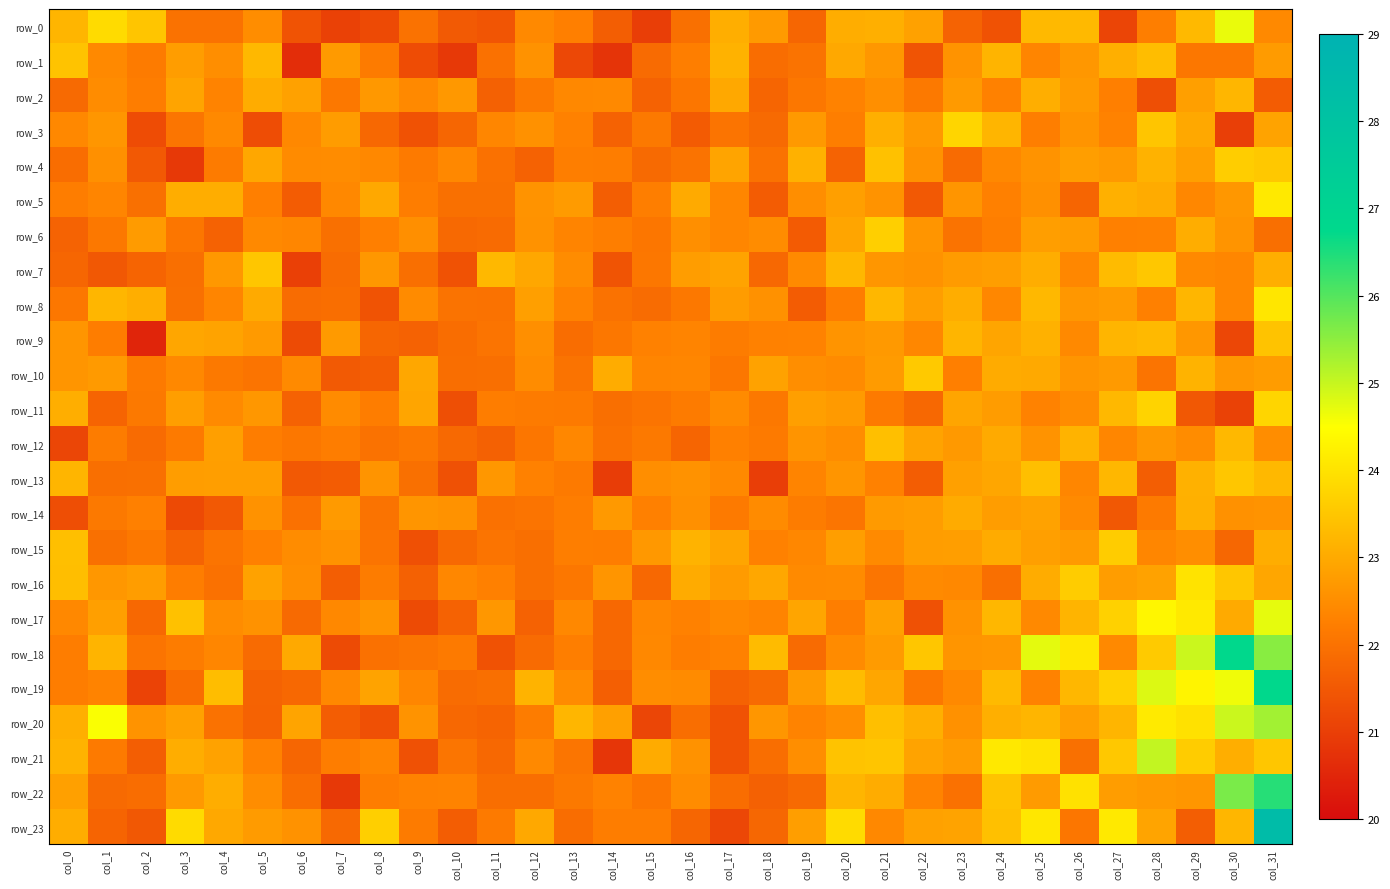

Reading right to left, extract all data points from this chart.

row_0: col_31=22.4	col_30=24.7	col_29=23.3	col_28=22.2	col_27=21.1	col_26=23.3	col_25=23.3	col_24=21.4	col_23=21.7	col_22=22.9	col_21=23.1	col_20=23.1	col_19=21.8	col_18=22.7	col_17=23.1	col_16=22.0	col_15=21.0	col_14=21.6	col_13=22.3	col_12=22.4	col_11=21.4	col_10=21.5	col_9=22.0	col_8=21.2	col_7=21.1	col_6=21.4	col_5=22.5	col_4=22.0	col_3=22.0	col_2=23.5	col_1=23.9	col_0=23.2
row_1: col_31=22.8	col_30=22.1	col_29=22.1	col_28=23.3	col_27=23.1	col_26=22.7	col_25=22.4	col_24=23.2	col_23=22.6	col_22=21.4	col_21=22.7	col_20=23.0	col_19=22.0	col_18=21.9	col_17=23.2	col_16=22.2	col_15=21.9	col_14=20.8	col_13=21.2	col_12=22.6	col_11=22.0	col_10=20.9	col_9=21.3	col_8=22.2	col_7=22.7	col_6=20.6	col_5=23.3	col_4=22.5	col_3=22.8	col_2=22.2	col_1=22.4	col_0=23.5
row_2: col_31=21.6	col_30=23.2	col_29=22.8	col_28=21.3	col_27=22.3	col_26=22.7	col_25=23.1	col_24=22.3	col_23=22.7	col_22=22.1	col_21=22.5	col_20=22.3	col_19=22.1	col_18=21.8	col_17=23.0	col_16=22.1	col_15=21.7	col_14=22.4	col_13=22.4	col_12=22.1	col_11=21.7	col_10=22.7	col_9=22.4	col_8=22.7	col_7=22.1	col_6=22.9	col_5=23.1	col_4=22.3	col_3=22.9	col_2=22.2	col_1=22.5	col_0=21.8
row_3: col_31=22.9	col_30=21.0	col_29=23.0	col_28=23.5	col_27=22.3	col_26=22.6	col_25=22.2	col_24=23.2	col_23=23.8	col_22=22.7	col_21=23.1	col_20=22.2	col_19=22.7	col_18=21.8	col_17=22.0	col_16=21.6	col_15=22.1	col_14=21.7	col_13=22.3	col_12=22.6	col_11=22.4	col_10=21.8	col_9=21.4	col_8=21.8	col_7=22.8	col_6=22.4	col_5=21.3	col_4=22.4	col_3=22.1	col_2=21.3	col_1=22.7	col_0=22.4
row_4: col_31=23.5	col_30=23.6	col_29=22.8	col_28=23.2	col_27=22.7	col_26=22.8	col_25=22.6	col_24=22.4	col_23=21.9	col_22=22.6	col_21=23.4	col_20=21.7	col_19=23.1	col_18=22.0	col_17=22.9	col_16=22.0	col_15=21.8	col_14=22.2	col_13=22.2	col_12=21.7	col_11=22.0	col_10=22.4	col_9=22.2	col_8=22.4	col_7=22.5	col_6=22.5	col_5=23.0	col_4=22.2	col_3=20.9	col_2=21.5	col_1=22.6	col_0=21.9
row_5: col_31=24.1	col_30=22.7	col_29=22.4	col_28=23.0	col_27=23.1	col_26=21.7	col_25=22.6	col_24=22.3	col_23=22.6	col_22=21.5	col_21=22.6	col_20=22.8	col_19=22.5	col_18=21.6	col_17=22.4	col_16=23.0	col_15=22.2	col_14=21.6	col_13=22.7	col_12=22.6	col_11=22.0	col_10=22.0	col_9=22.2	col_8=23.0	col_7=22.4	col_6=21.6	col_5=22.3	col_4=23.1	col_3=23.1	col_2=22.0	col_1=22.4	col_0=22.2
row_6: col_31=22.0	col_30=22.6	col_29=23.1	col_28=22.3	col_27=22.3	col_26=22.8	col_25=22.8	col_24=22.2	col_23=22.0	col_22=22.6	col_21=23.7	col_20=22.9	col_19=21.6	col_18=22.5	col_17=22.4	col_16=22.5	col_15=22.1	col_14=22.2	col_13=22.3	col_12=22.6	col_11=21.9	col_10=21.8	col_9=22.5	col_8=22.3	col_7=22.0	col_6=22.4	col_5=22.4	col_4=21.7	col_3=22.1	col_2=22.7	col_1=22.1	col_0=21.7
row_7: col_31=23.1	col_30=22.4	col_29=22.4	col_28=23.5	col_27=23.3	col_26=22.4	col_25=23.1	col_24=22.8	col_23=22.7	col_22=22.6	col_21=22.7	col_20=23.2	col_19=22.5	col_18=21.8	col_17=22.9	col_16=22.8	col_15=22.1	col_14=21.4	col_13=22.5	col_12=23.0	col_11=23.3	col_10=21.4	col_9=22.0	col_8=22.7	col_7=21.9	col_6=21.0	col_5=23.5	col_4=22.7	col_3=21.9	col_2=21.7	col_1=21.5	col_0=21.8
row_8: col_31=24.1	col_30=22.4	col_29=23.2	col_28=22.3	col_27=22.7	col_26=22.7	col_25=23.3	col_24=22.4	col_23=23.1	col_22=22.8	col_21=23.2	col_20=22.2	col_19=21.6	col_18=22.6	col_17=22.8	col_16=22.1	col_15=21.9	col_14=22.0	col_13=22.3	col_12=22.8	col_11=22.0	col_10=22.0	col_9=22.5	col_8=21.4	col_7=21.9	col_6=21.9	col_5=23.0	col_4=22.4	col_3=22.0	col_2=23.1	col_1=23.2	col_0=22.1
row_9: col_31=23.5	col_30=21.1	col_29=22.7	col_28=23.3	col_27=23.2	col_26=22.4	col_25=23.1	col_24=22.9	col_23=23.2	col_22=22.4	col_21=22.7	col_20=22.6	col_19=22.3	col_18=22.3	col_17=22.2	col_16=22.3	col_15=22.3	col_14=22.1	col_13=21.9	col_12=22.5	col_11=22.0	col_10=21.9	col_9=21.7	col_8=21.8	col_7=22.7	col_6=21.2	col_5=22.7	col_4=22.9	col_3=22.9	col_2=20.5	col_1=22.2	col_0=22.6
row_10: col_31=22.8	col_30=22.7	col_29=23.2	col_28=22.0	col_27=22.7	col_26=22.6	col_25=23.0	col_24=23.0	col_23=22.3	col_22=23.6	col_21=22.7	col_20=22.5	col_19=22.5	col_18=22.9	col_17=22.1	col_16=22.4	col_15=22.4	col_14=23.0	col_13=22.0	col_12=22.5	col_11=21.9	col_10=21.9	col_9=23.0	col_8=21.6	col_7=21.5	col_6=22.4	col_5=22.1	col_4=22.1	col_3=22.4	col_2=22.1	col_1=22.7	col_0=22.6
row_11: col_31=23.8	col_30=21.1	col_29=21.5	col_28=23.7	col_27=23.3	col_26=22.5	col_25=22.3	col_24=22.8	col_23=22.9	col_22=21.8	col_21=22.1	col_20=22.7	col_19=22.8	col_18=22.1	col_17=22.5	col_16=22.2	col_15=22.1	col_14=22.0	col_13=22.2	col_12=22.2	col_11=22.2	col_10=21.3	col_9=22.9	col_8=22.2	col_7=22.5	col_6=21.7	col_5=22.7	col_4=22.4	col_3=22.8	col_2=22.1	col_1=21.7	col_0=23.1
row_12: col_31=22.5	col_30=23.3	col_29=22.5	col_28=22.7	col_27=22.4	col_26=23.2	col_25=22.6	col_24=23.0	col_23=22.7	col_22=22.9	col_21=23.4	col_20=22.5	col_19=22.6	col_18=22.1	col_17=22.3	col_16=21.8	col_15=22.1	col_14=22.0	col_13=22.4	col_12=22.1	col_11=21.7	col_10=21.8	col_9=22.1	col_8=22.0	col_7=22.2	col_6=22.1	col_5=22.2	col_4=22.8	col_3=22.2	col_2=21.9	col_1=22.2	col_0=21.1
row_13: col_31=23.3	col_30=23.5	col_29=23.1	col_28=21.6	col_27=23.2	col_26=22.4	col_25=23.4	col_24=22.9	col_23=22.8	col_22=21.6	col_21=22.3	col_20=22.7	col_19=22.4	col_18=21.0	col_17=22.4	col_16=22.6	col_15=22.5	col_14=21.0	col_13=22.2	col_12=22.3	col_11=22.7	col_10=21.4	col_9=22.0	col_8=22.6	col_7=21.6	col_6=21.5	col_5=22.8	col_4=22.8	col_3=22.8	col_2=22.0	col_1=21.9	col_0=23.2
row_14: col_31=22.6	col_30=22.6	col_29=23.1	col_28=22.2	col_27=21.5	col_26=22.4	col_25=22.9	col_24=22.8	col_23=23.0	col_22=22.8	col_21=22.7	col_20=22.1	col_19=22.2	col_18=22.5	col_17=22.1	col_16=22.6	col_15=22.3	col_14=22.7	col_13=22.2	col_12=22.0	col_11=22.0	col_10=22.6	col_9=22.6	col_8=22.0	col_7=22.7	col_6=22.0	col_5=22.6	col_4=21.5	col_3=21.2	col_2=22.3	col_1=22.1	col_0=21.3
row_15: col_31=23.1	col_30=21.8	col_29=22.5	col_28=22.4	col_27=23.6	col_26=22.7	col_25=22.8	col_24=23.0	col_23=22.8	col_22=22.8	col_21=22.4	col_20=22.8	col_19=22.4	col_18=22.3	col_17=22.9	col_16=23.2	col_15=22.7	col_14=22.2	col_13=22.2	col_12=21.9	col_11=22.0	col_10=21.8	col_9=21.3	col_8=22.1	col_7=22.6	col_6=22.5	col_5=22.3	col_4=22.0	col_3=21.7	col_2=22.1	col_1=22.0	col_0=23.4
row_16: col_31=22.9	col_30=23.5	col_29=24.0	col_28=22.9	col_27=22.8	col_26=23.6	col_25=23.1	col_24=21.9	col_23=22.4	col_22=22.4	col_21=22.1	col_20=22.5	col_19=22.5	col_18=23.0	col_17=22.8	col_16=23.0	col_15=21.8	col_14=22.6	col_13=22.1	col_12=22.0	col_11=22.3	col_10=22.4	col_9=21.7	col_8=22.2	col_7=21.6	col_6=22.5	col_5=22.9	col_4=22.0	col_3=22.2	col_2=22.8	col_1=22.7	col_0=23.4
row_17: col_31=24.7	col_30=23.0	col_29=24.1	col_28=24.3	col_27=23.7	col_26=23.2	col_25=22.4	col_24=23.2	col_23=22.6	col_22=21.4	col_21=22.9	col_20=22.2	col_19=22.9	col_18=22.3	col_17=22.4	col_16=22.3	col_15=22.4	col_14=21.8	col_13=22.4	col_12=21.7	col_11=22.7	col_10=21.7	col_9=21.2	col_8=22.6	col_7=22.4	col_6=21.8	col_5=22.6	col_4=22.5	col_3=23.4	col_2=21.8	col_1=22.8	col_0=22.4
row_18: col_31=25.5	col_30=26.8	col_29=25.0	col_28=23.6	col_27=22.4	col_26=24.1	col_25=24.7	col_24=22.7	col_23=22.6	col_22=23.5	col_21=22.8	col_20=22.5	col_19=21.9	col_18=23.3	col_17=22.3	col_16=22.2	col_15=22.4	col_14=21.8	col_13=22.2	col_12=21.8	col_11=21.4	col_10=22.1	col_9=22.1	col_8=22.0	col_7=21.2	col_6=23.0	col_5=21.9	col_4=22.4	col_3=22.2	col_2=22.0	col_1=23.2	col_0=22.2
row_19: col_31=26.8	col_30=24.6	col_29=24.3	col_28=24.8	col_27=23.7	col_26=23.2	col_25=22.3	col_24=23.3	col_23=22.4	col_22=22.1	col_21=22.9	col_20=23.3	col_19=22.7	col_18=21.8	col_17=21.7	col_16=22.5	col_15=22.5	col_14=21.6	col_13=22.5	col_12=23.2	col_11=21.9	col_10=21.9	col_9=22.4	col_8=22.9	col_7=22.4	col_6=21.8	col_5=21.7	col_4=23.3	col_3=21.9	col_2=21.1	col_1=22.3	col_0=22.2
row_20: col_31=25.3	col_30=25.0	col_29=24.0	col_28=24.1	col_27=23.2	col_26=22.8	col_25=23.2	col_24=23.1	col_23=22.6	col_22=23.1	col_21=23.4	col_20=22.5	col_19=22.3	col_18=22.7	col_17=21.4	col_16=21.9	col_15=21.1	col_14=22.8	col_13=23.2	col_12=22.2	col_11=21.7	col_10=21.8	col_9=22.6	col_8=21.3	col_7=21.6	col_6=22.9	col_5=21.7	col_4=22.0	col_3=22.9	col_2=22.6	col_1=24.5	col_0=23.1
row_21: col_31=23.5	col_30=23.1	col_29=23.6	col_28=25.0	col_27=23.5	col_26=22.0	col_25=24.0	col_24=24.1	col_23=22.8	col_22=22.9	col_21=23.5	col_20=23.5	col_19=22.5	col_18=21.9	col_17=21.4	col_16=22.6	col_15=23.0	col_14=20.8	col_13=22.1	col_12=22.4	col_11=21.8	col_10=22.1	col_9=21.3	col_8=22.4	col_7=22.2	col_6=21.8	col_5=22.3	col_4=22.9	col_3=23.1	col_2=21.6	col_1=22.1	col_0=23.2
row_22: col_31=26.4	col_30=25.7	col_29=22.7	col_28=22.7	col_27=22.8	col_26=24.0	col_25=22.8	col_24=23.5	col_23=22.0	col_22=22.3	col_21=23.0	col_20=23.2	col_19=21.8	col_18=21.7	col_17=21.9	col_16=22.5	col_15=22.1	col_14=22.3	col_13=22.1	col_12=21.9	col_11=21.9	col_10=22.3	col_9=22.3	col_8=22.2	col_7=20.9	col_6=21.9	col_5=22.5	col_4=23.1	col_3=22.7	col_2=21.9	col_1=21.8	col_0=22.8
row_23: col_31=28.4	col_30=23.2	col_29=21.6	col_28=22.9	col_27=24.1	col_26=22.1	col_25=24.1	col_24=23.4	col_23=22.9	col_22=22.9	col_21=22.4	col_20=23.9	col_19=22.8	col_18=21.8	col_17=21.2	col_16=21.8	col_15=22.2	col_14=22.2	col_13=21.9	col_12=23.0	col_11=22.2	col_10=21.6	col_9=22.2	col_8=23.7	col_7=21.8	col_6=22.6	col_5=22.7	col_4=23.0	col_3=23.9	col_2=21.5	col_1=21.7	col_0=23.1